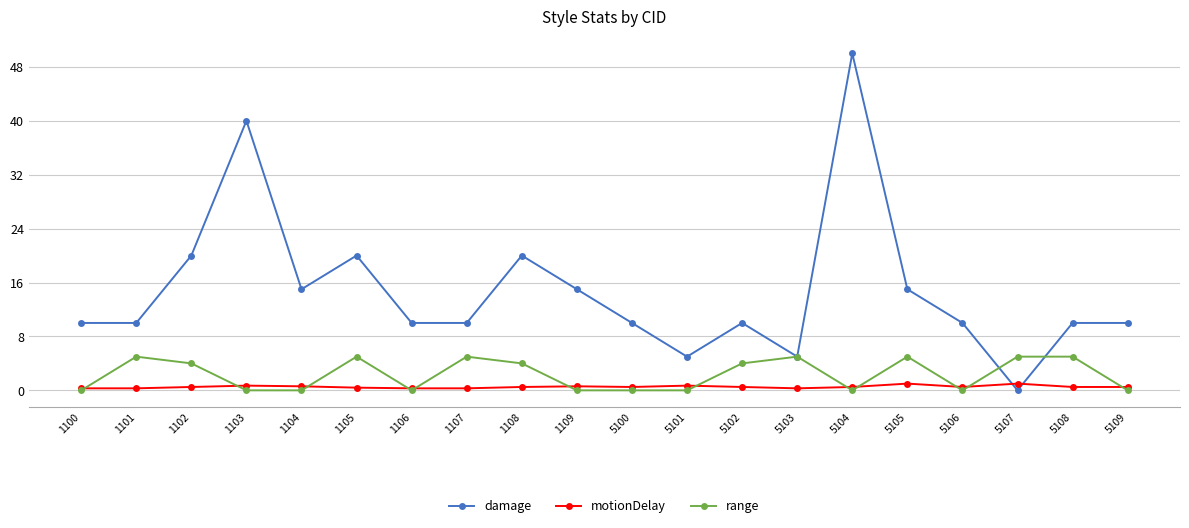

What are all the series names shown in the legend?

damage, motionDelay, range